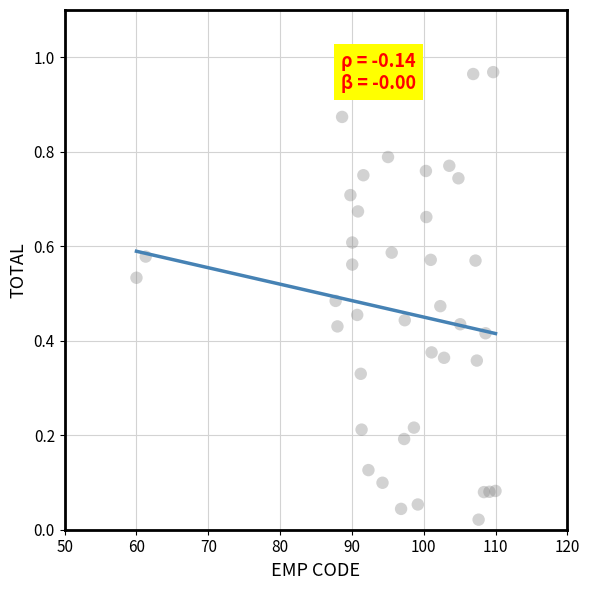

What is the range of X values (max minus min)?

50.0